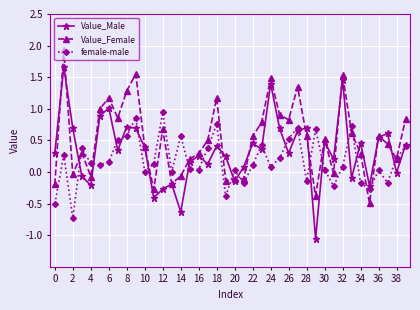

Which series has the largest total across all categories?

Value_Female